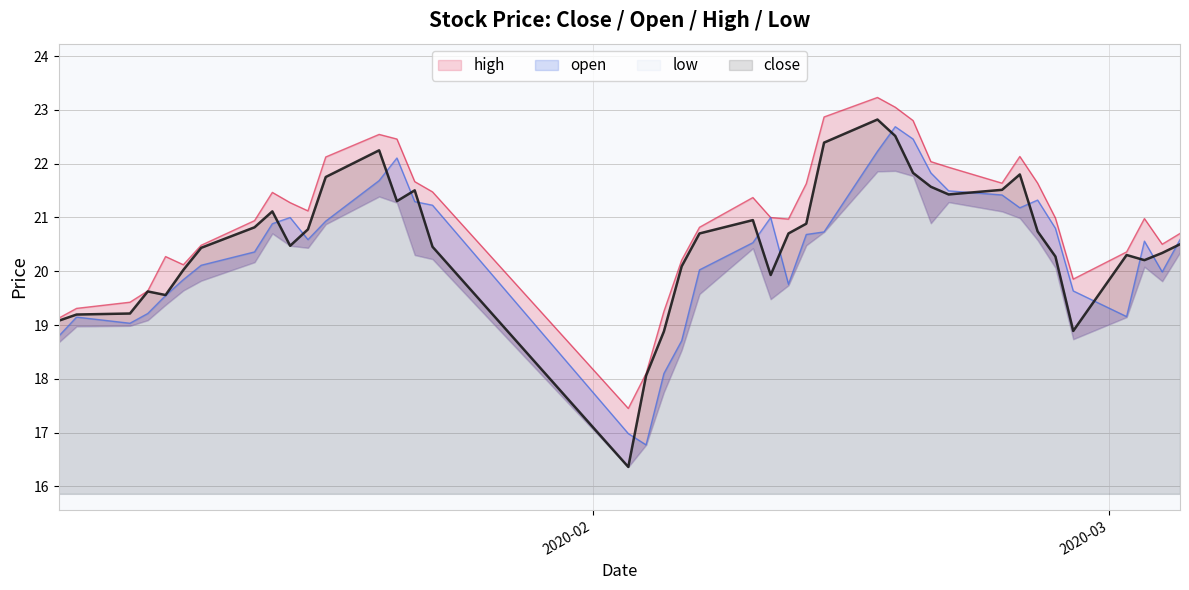

What is the minimum value for close?

16.4